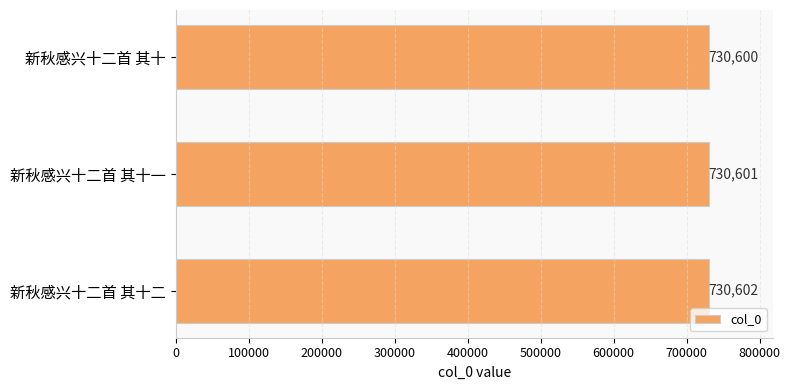

Approximately how many times larger is the value at 新秋感兴十二首 其十二 compared to 新秋感兴十二首 其十一?

1.0